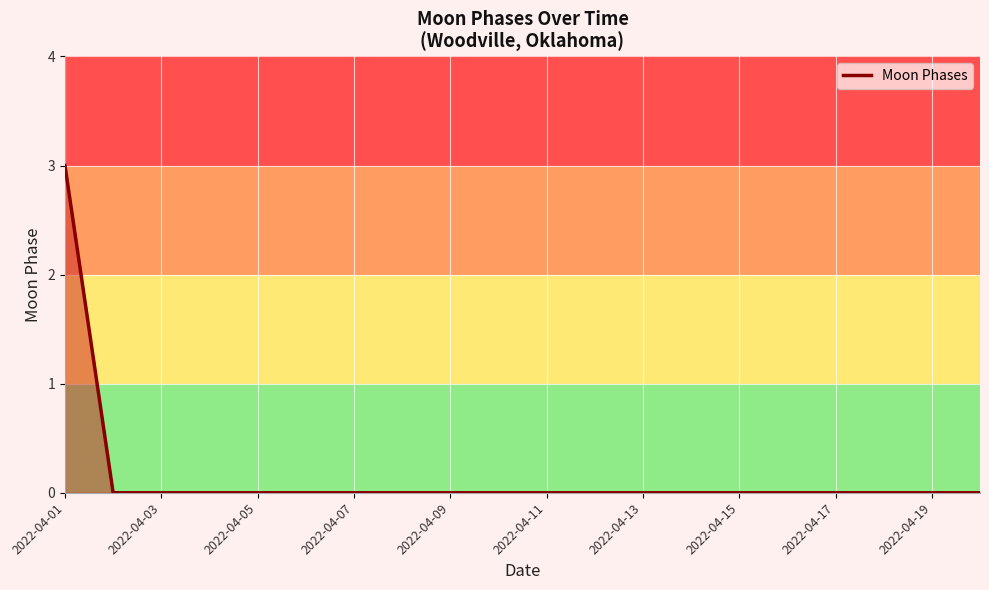

What is the difference between the maximum and minimum values?

3